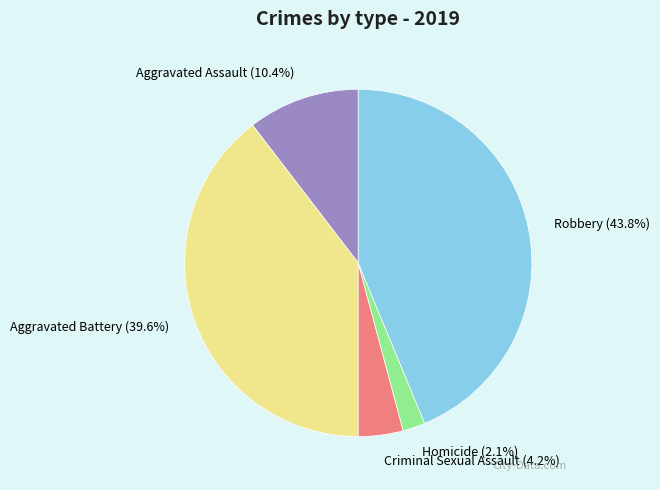

Which category has the smallest portion of the pie?

Homicide